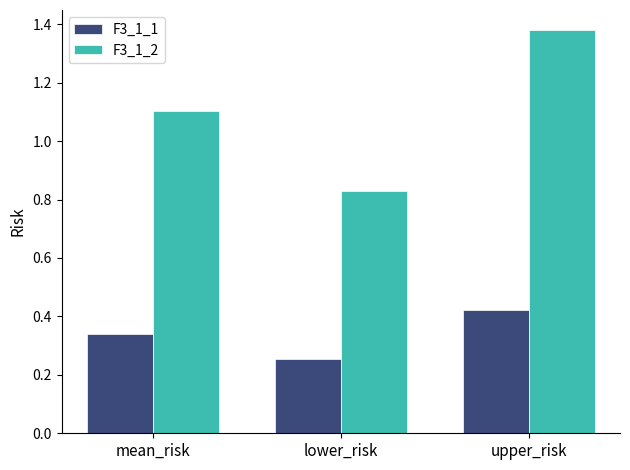

What is the sum of the F3_1_1 values at upper_risk and lower_risk?

0.7